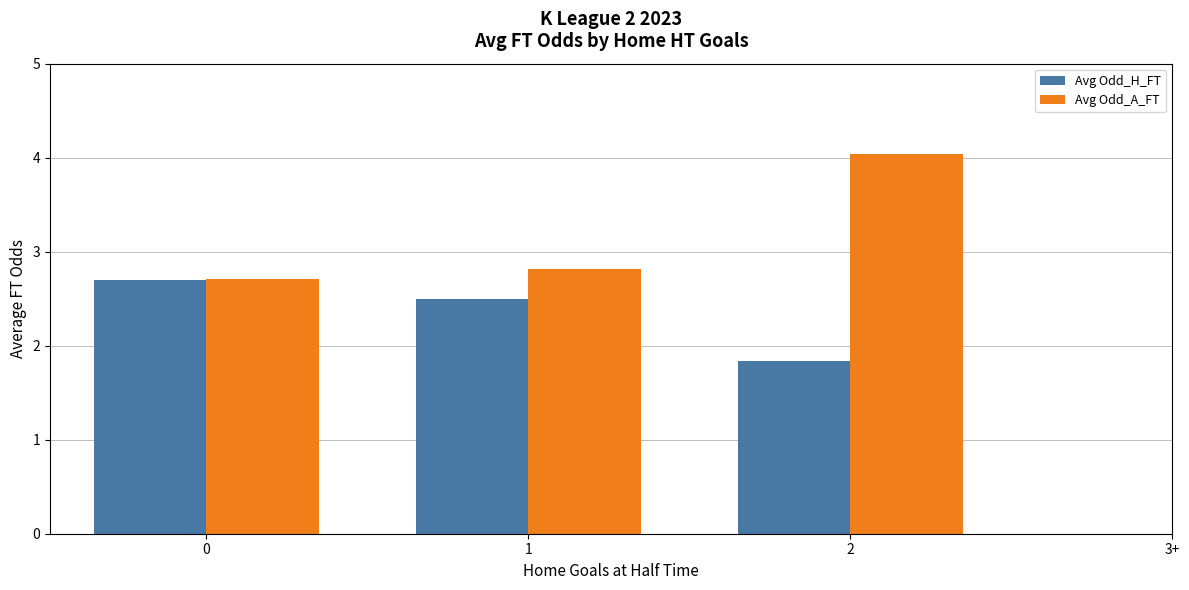

How many groups of bars are there?

3